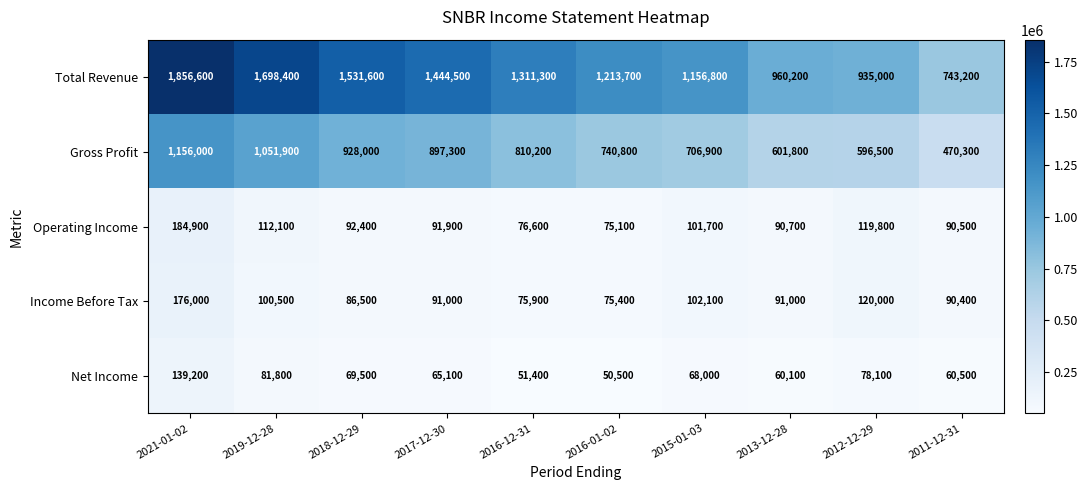

Where is Total Revenue nearest to the value 1299900?

2016-12-31